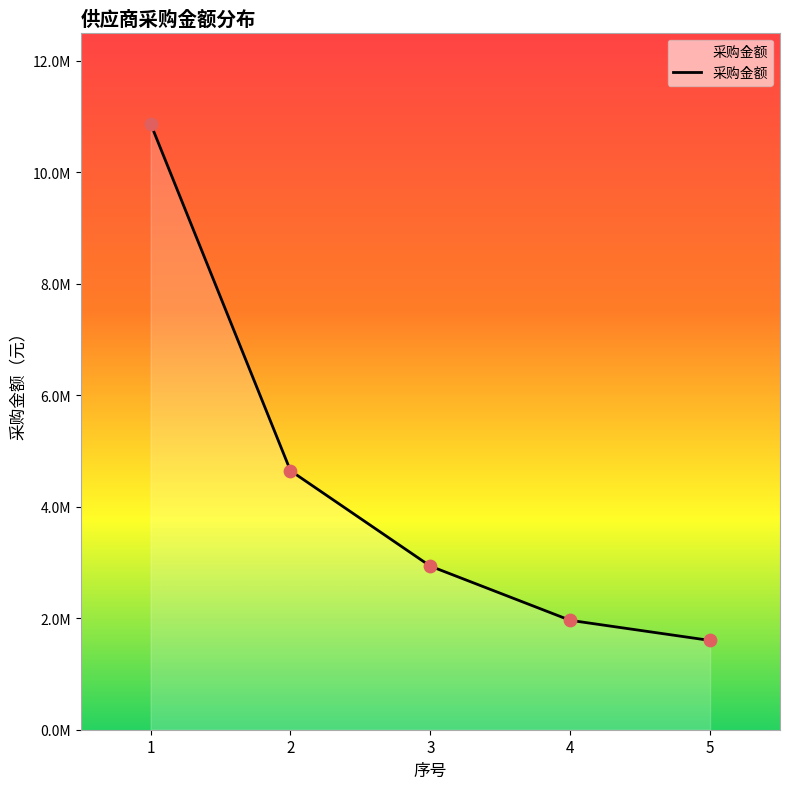

What is the change in value from 1 to 2?

-6228318.3